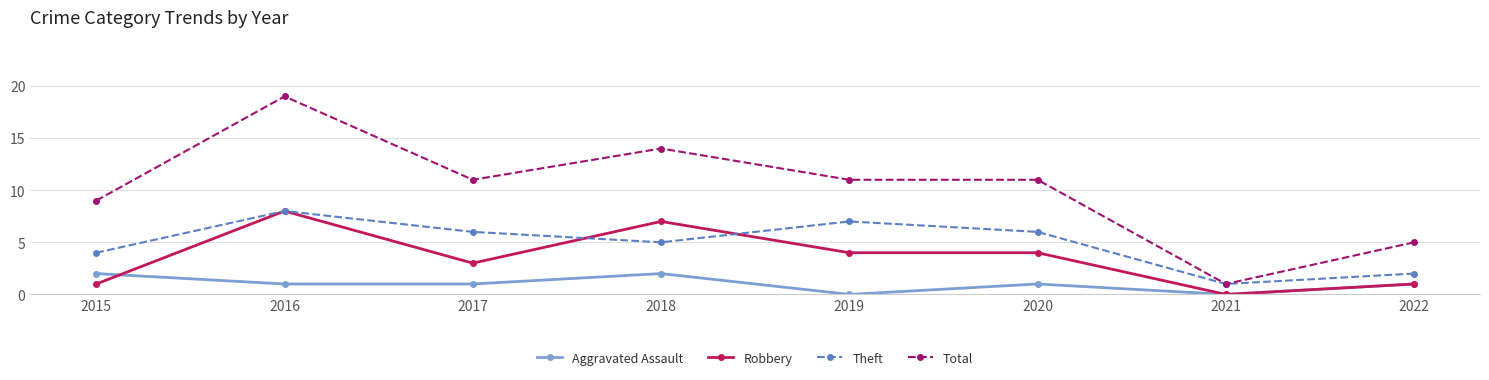

True or false: Theft and Robbery intersect in this chart.

True